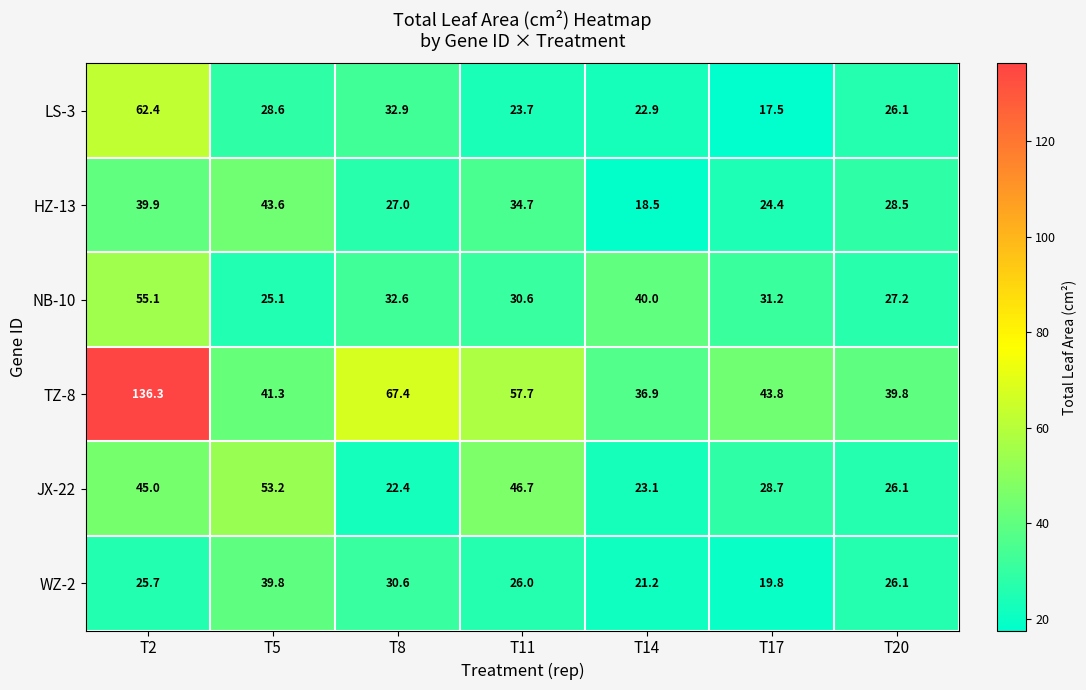

At T2, list the series in order from largest to smallest.

TZ-8, LS-3, NB-10, JX-22, HZ-13, WZ-2